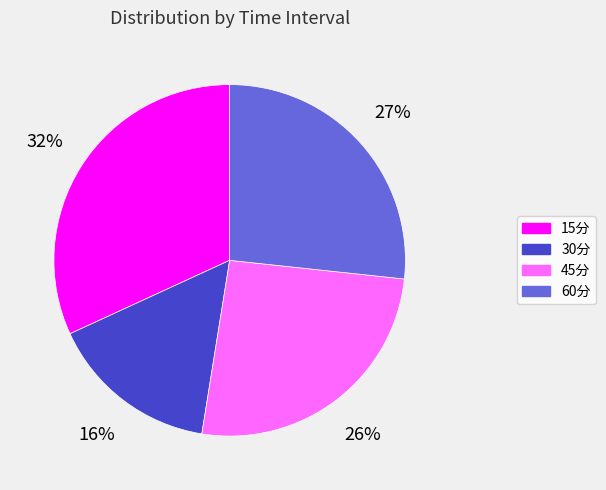

Combined, do 60分 and 15分 account for over 50%?

Yes